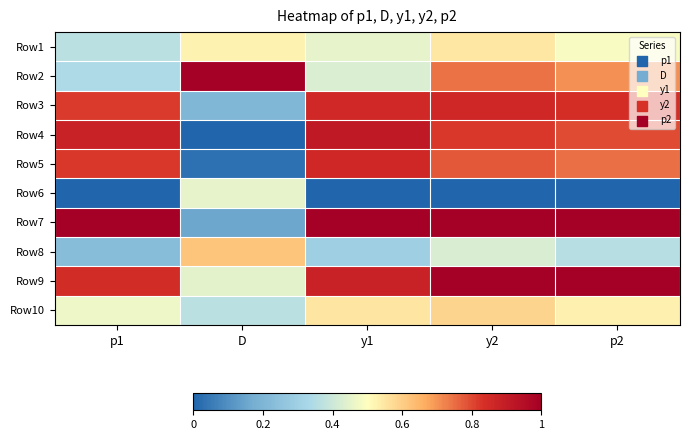

Reading right to left, transcribe all the data shown in this chart.

Row1: p2=0.5	y2=0.5	y1=0.4	D=0.5	p1=0.4
Row2: p2=0.7	y2=0.7	y1=0.4	D=1.0	p1=0.3
Row3: p2=0.8	y2=0.9	y1=0.9	D=0.2	p1=0.8
Row4: p2=0.8	y2=0.8	y1=0.9	D=0.0	p1=0.9
Row5: p2=0.7	y2=0.8	y1=0.9	D=0.0	p1=0.8
Row6: p2=0.0	y2=0.0	y1=0.0	D=0.5	p1=0.0
Row7: p2=1.0	y2=1.0	y1=1.0	D=0.2	p1=1.0
Row8: p2=0.4	y2=0.4	y1=0.3	D=0.6	p1=0.2
Row9: p2=1.0	y2=1.0	y1=0.9	D=0.4	p1=0.8
Row10: p2=0.5	y2=0.6	y1=0.6	D=0.4	p1=0.5